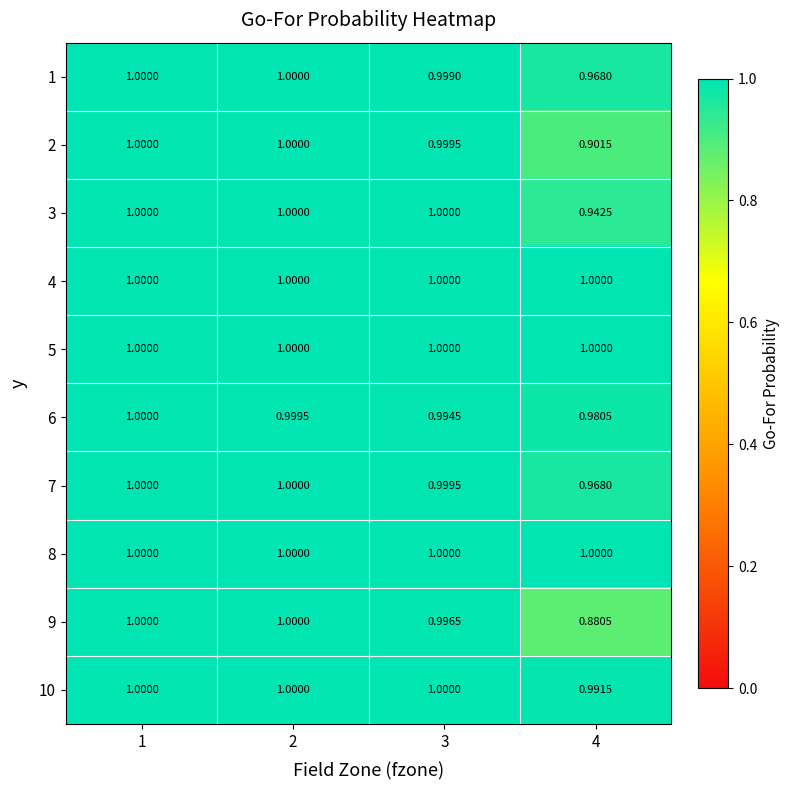

How many categories are shown in the chart?

4